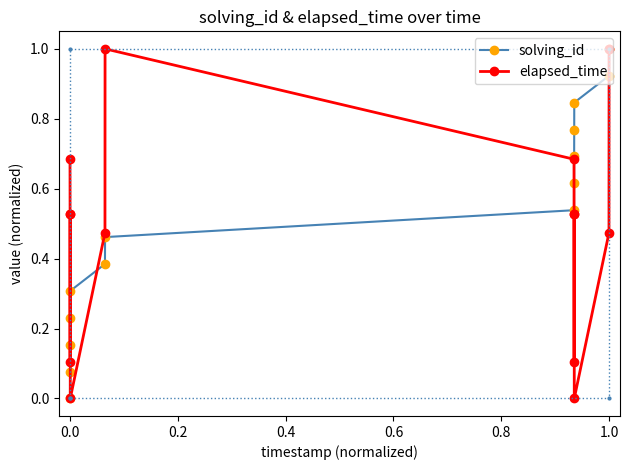

Reading left to right, list all the values displayed in this chart.

solving_id: 0.0	0.1	0.2	0.2	0.3	0.4	0.5	0.5	0.6	0.7	0.8	0.8	0.9	1.0
elapsed_time: 0.7	0.5	0.1	0.5	0.0	0.5	1.0	0.7	0.5	0.1	0.5	0.0	0.5	1.0